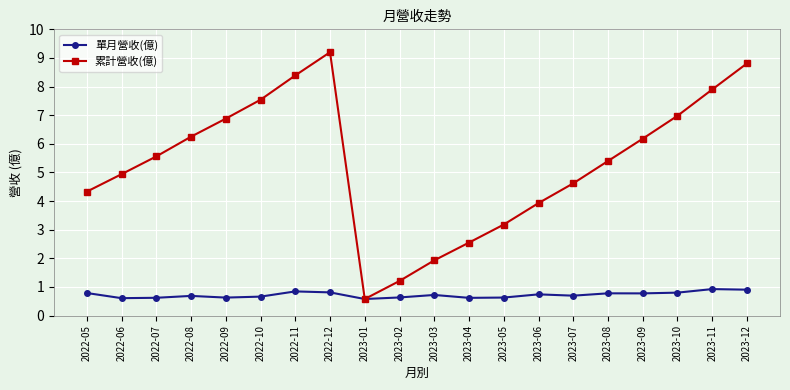

Read the 單月營收(億) value at 2023-01.

0.6